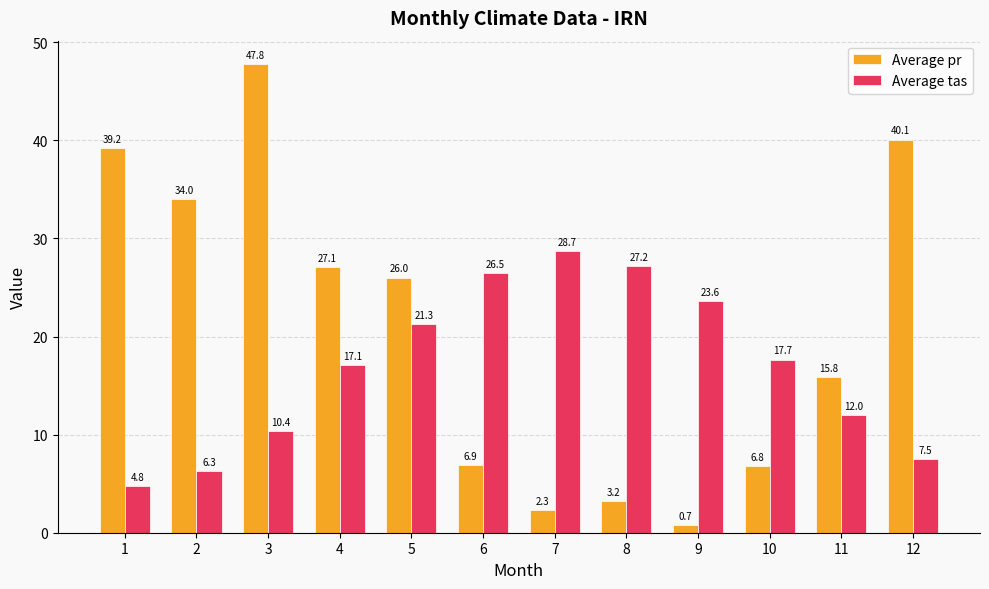

Reading left to right, transcribe all the data shown in this chart.

Average pr: 39.2	34.0	47.8	27.1	26.0	6.9	2.3	3.2	0.7	6.8	15.8	40.1
Average tas: 4.8	6.3	10.4	17.1	21.3	26.5	28.7	27.2	23.6	17.7	12.0	7.5